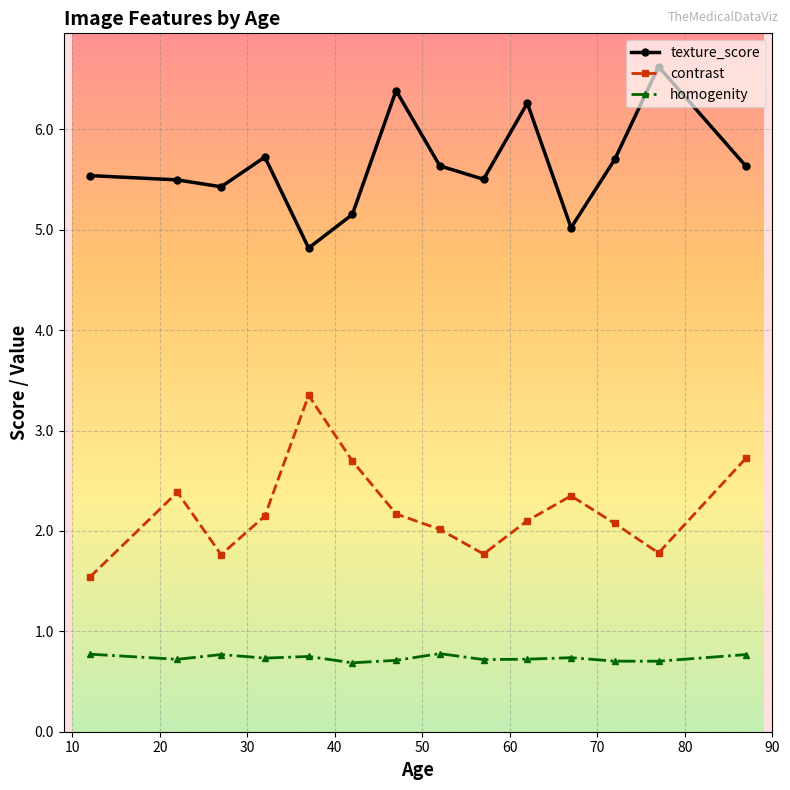

What is the maximum value shown in the chart?

6.6